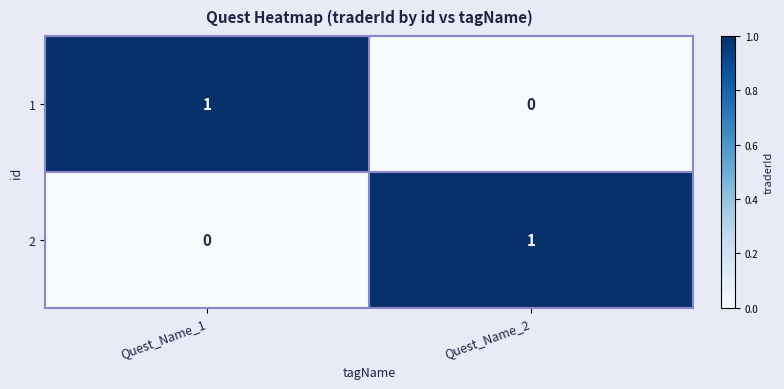

True or false: 2 has a value of 0 at Quest_Name_1.

True